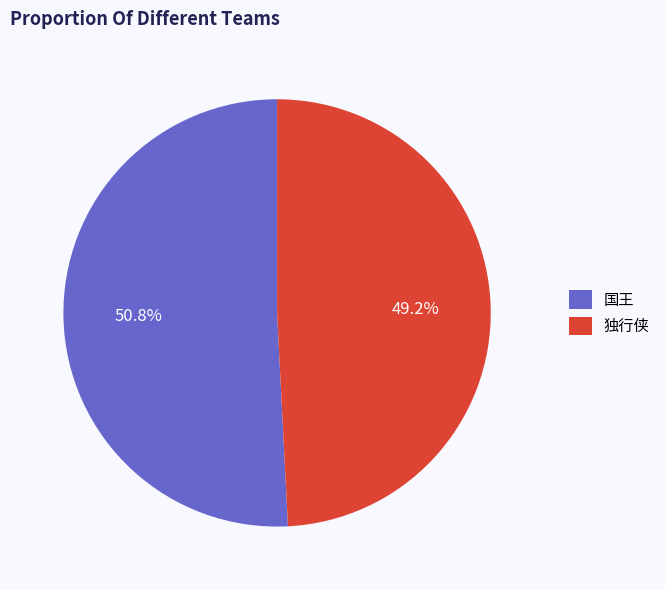

Which slice is the smallest?

独行侠